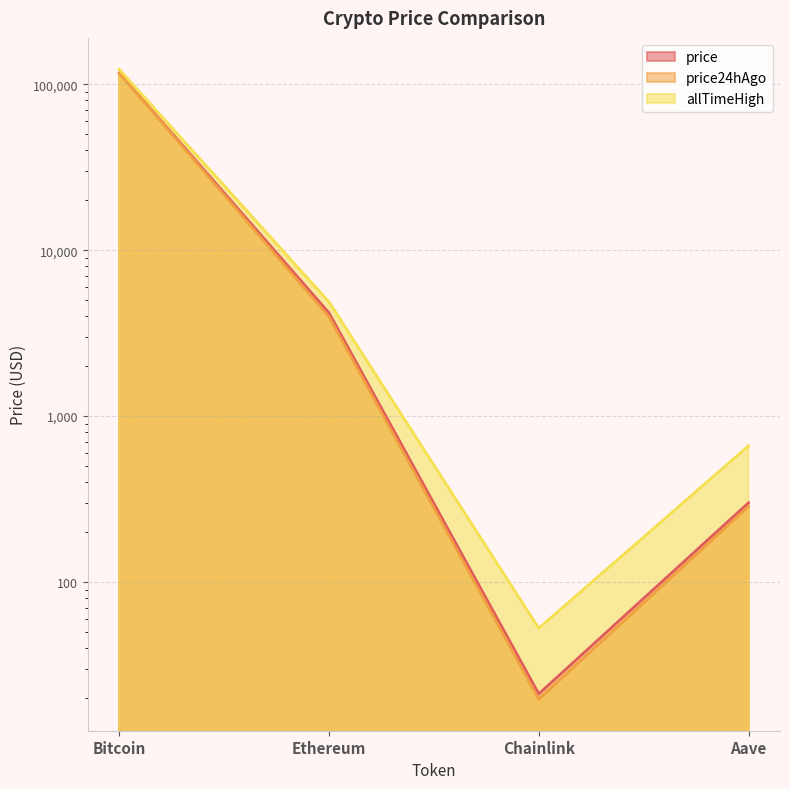

What is the difference between the price24hAgo values at Bitcoin and Aave?

116461.8